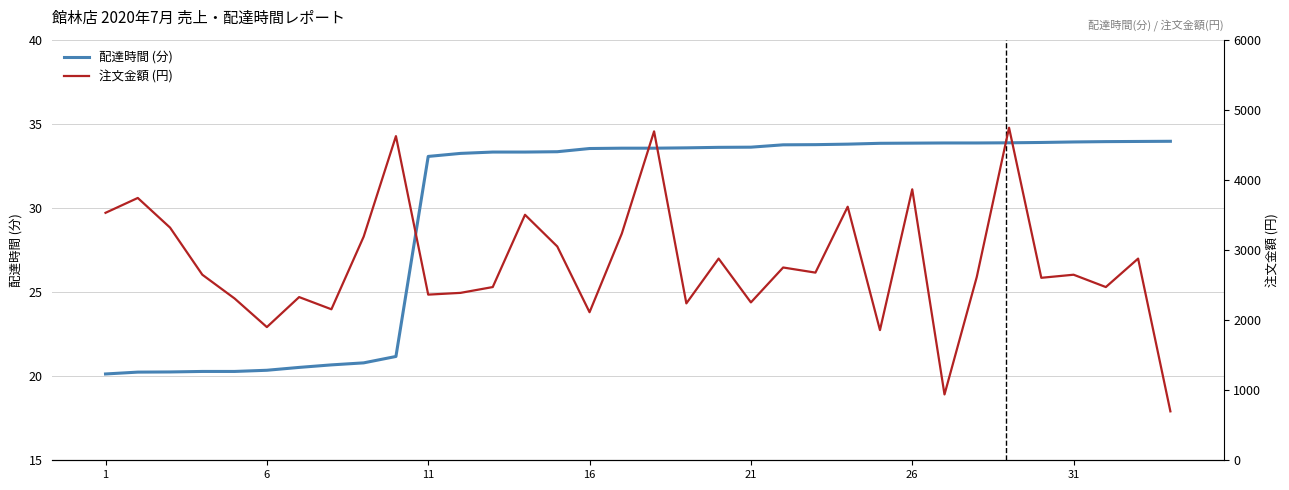

Which series has the widest spread of values?

注文金額 (円)